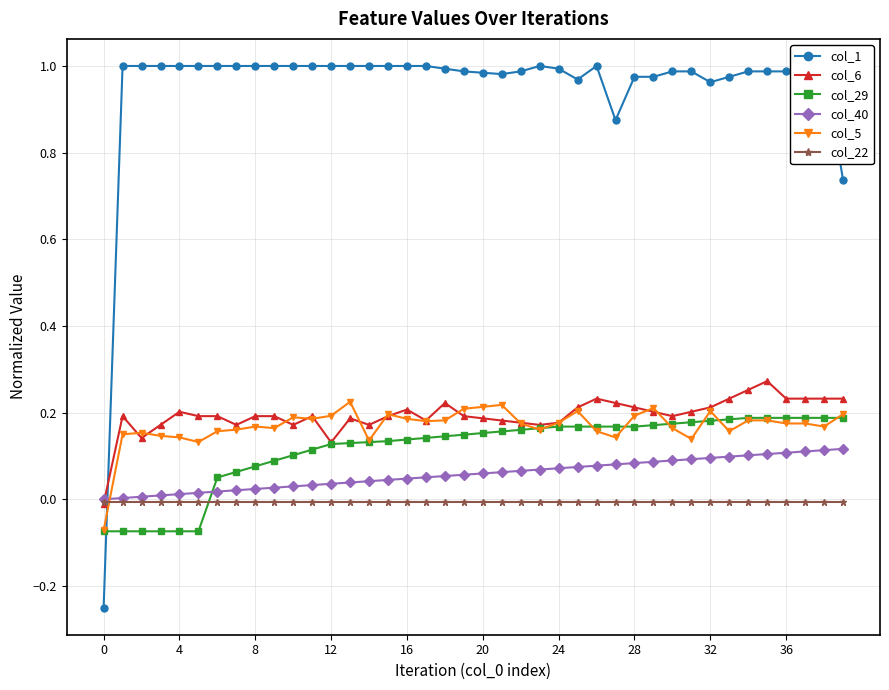

How many intersections are there between col_5 and col_6?

14